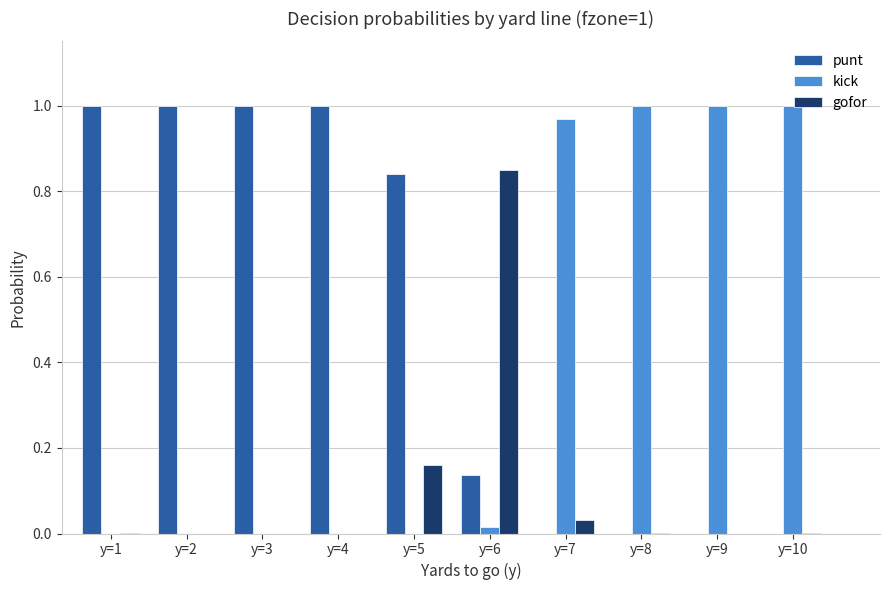

How many categories are shown in the chart?

10